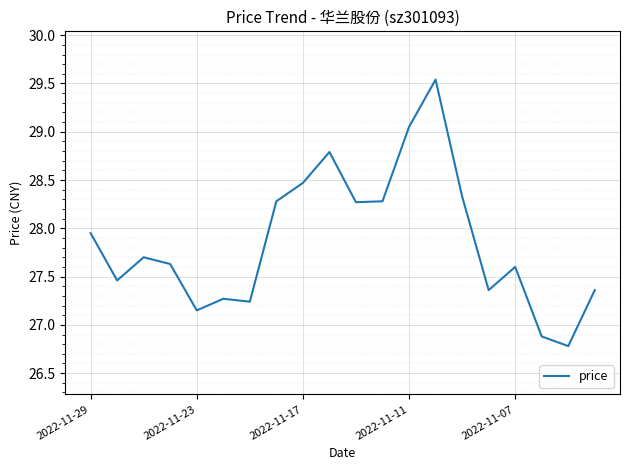

What is the minimum value shown in the chart?

26.8